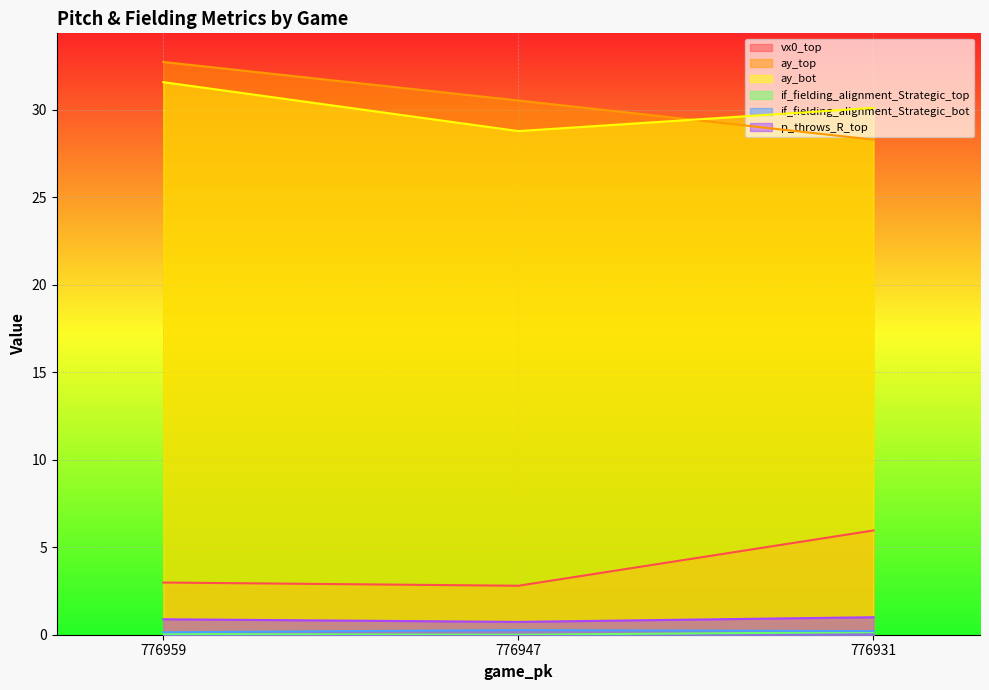

Between 776959 and 776931, which series saw the biggest shift?

ay_top